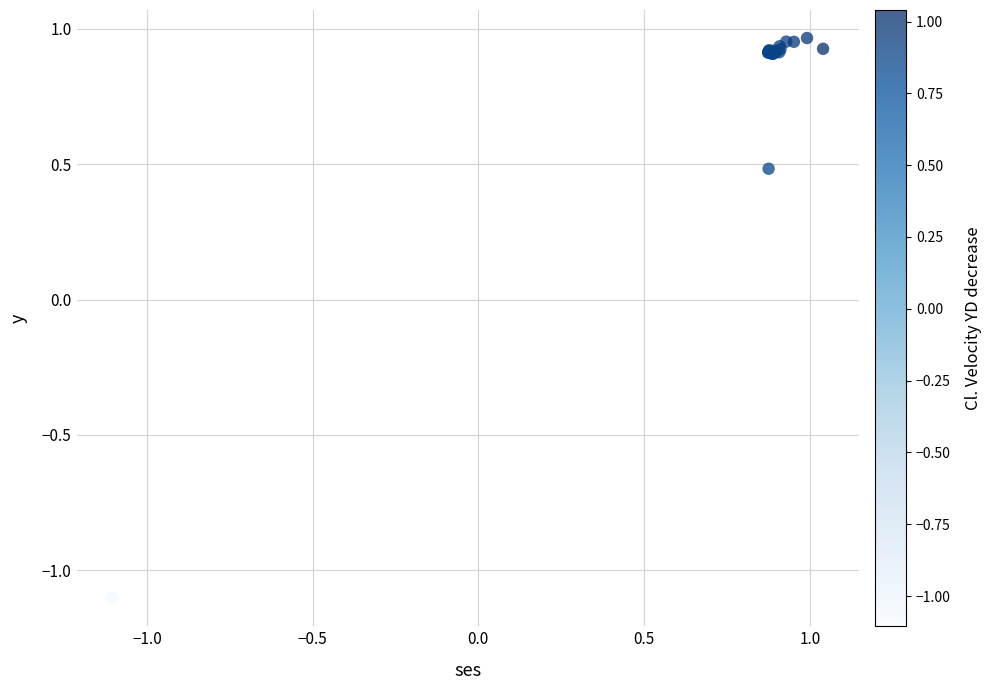

What Y value in the scatter plot is closest to 0?

0.5